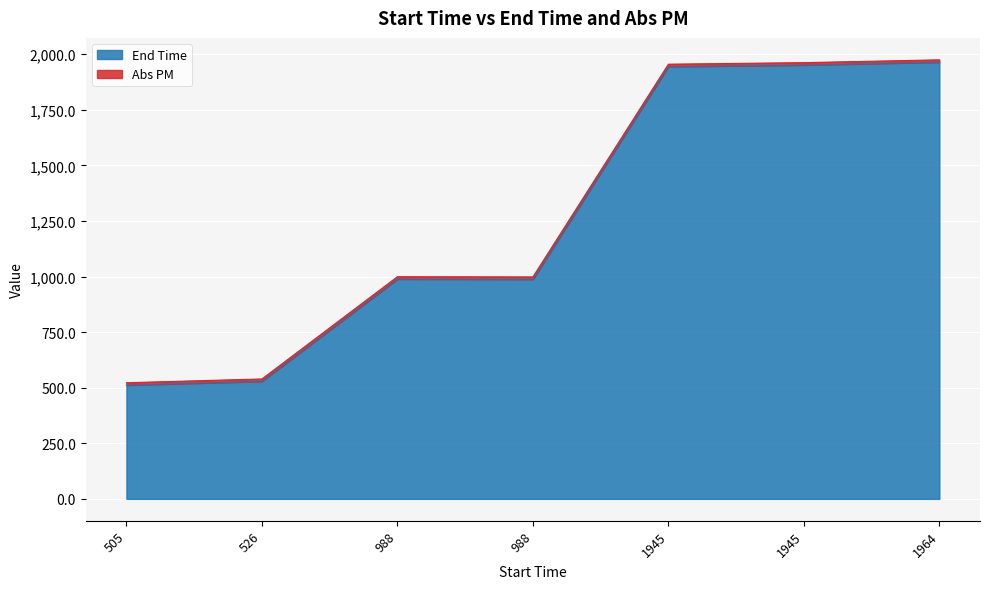

What is the difference between the values at 526 and 988?

460